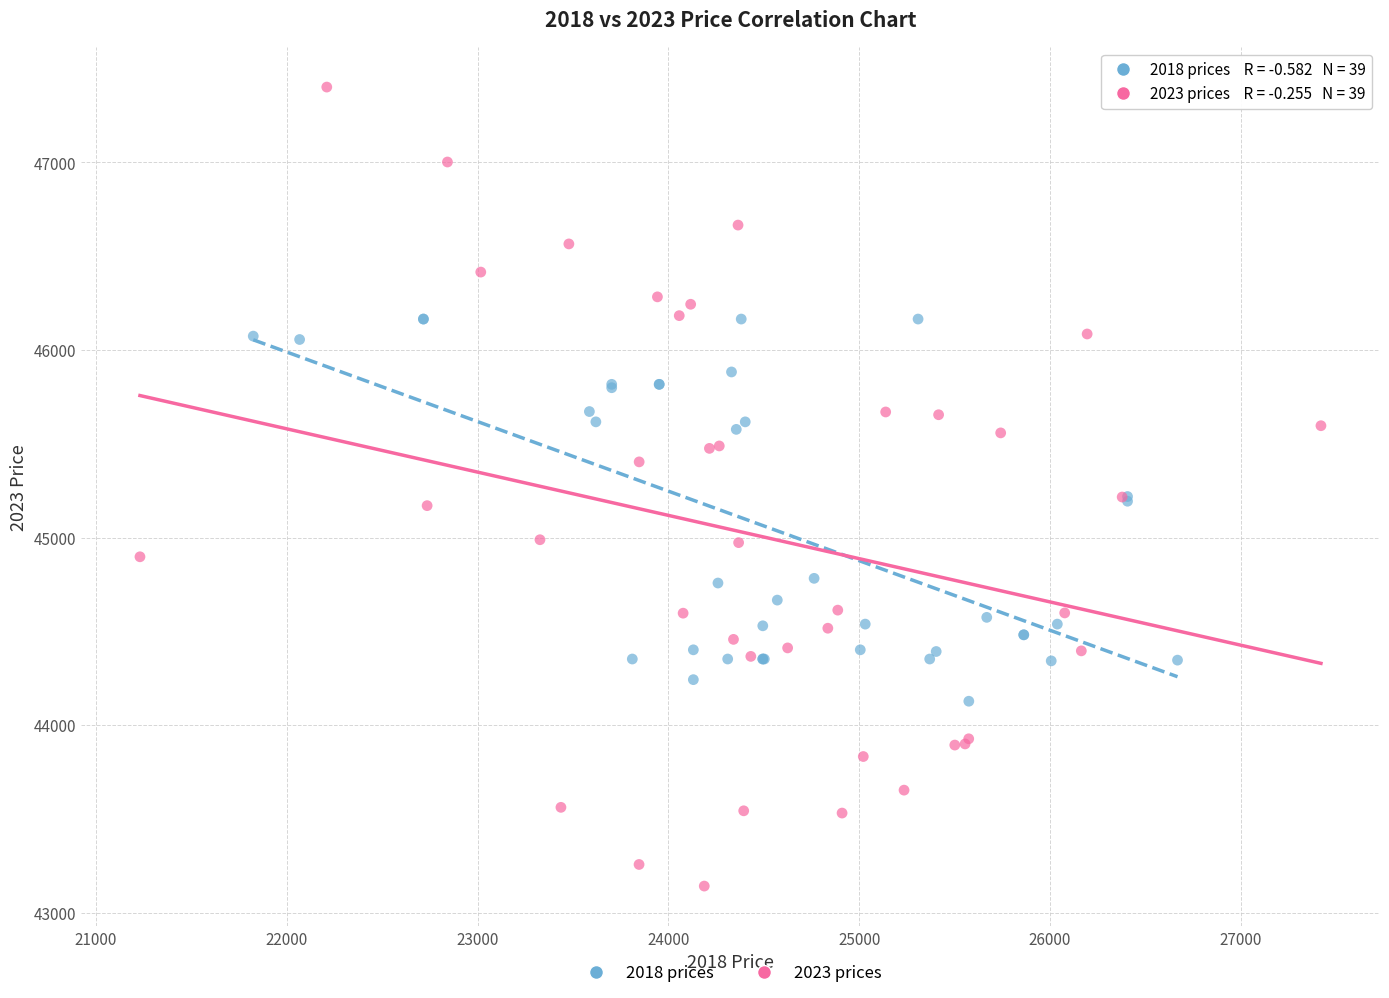

What are all the series names shown in the legend?

2018 prices, 2023 prices